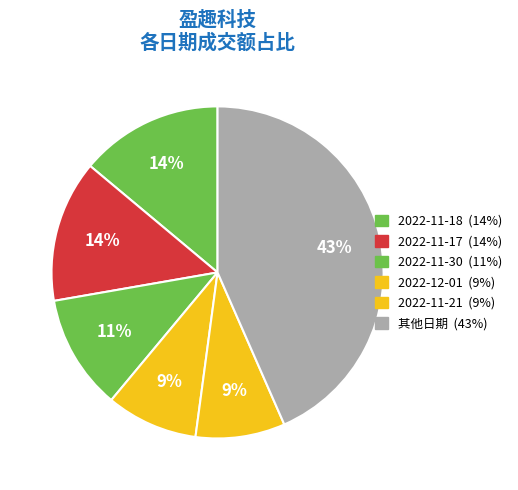

How many segments does this pie chart have?

6